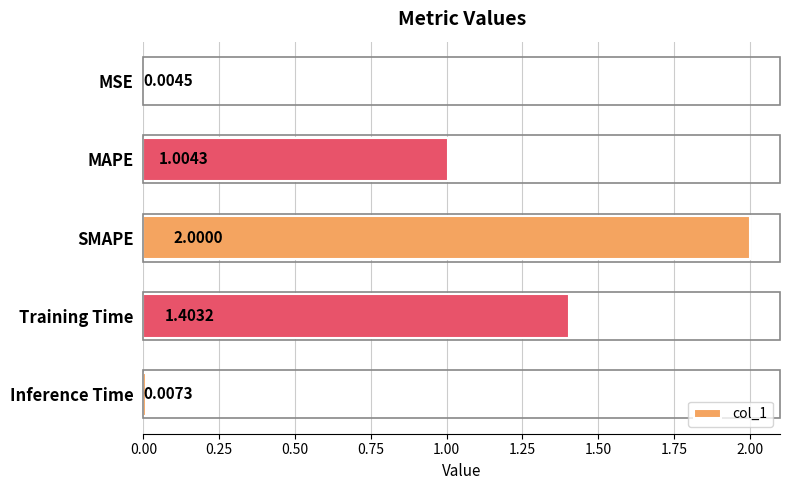

Where is the data nearest to the value 1?

MAPE